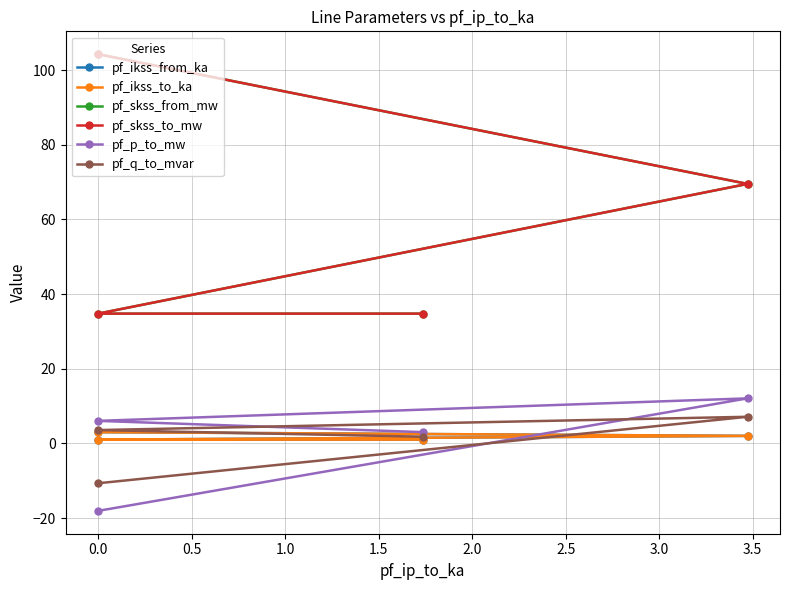

What is the difference between the maximum and minimum values in the pf_p_to_mw series?

30.1